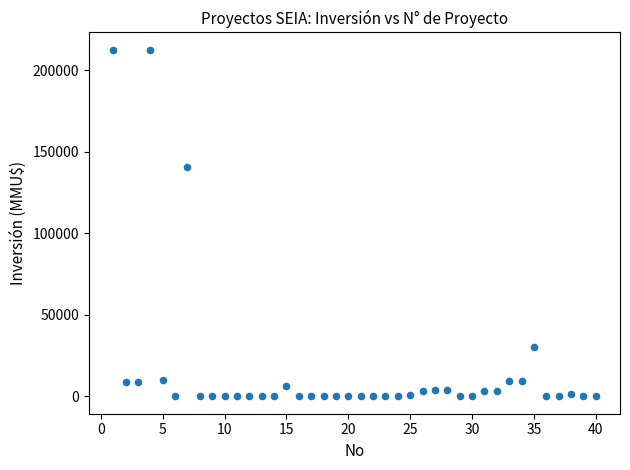

What Y value in the scatter plot is closest to 106250?

140400